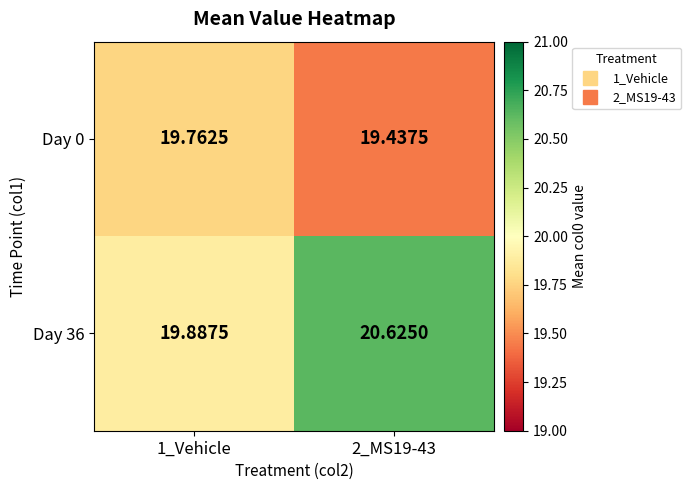

Is the value of Day 0 at 1_Vehicle greater than the value of Day 36 at 1_Vehicle?

No